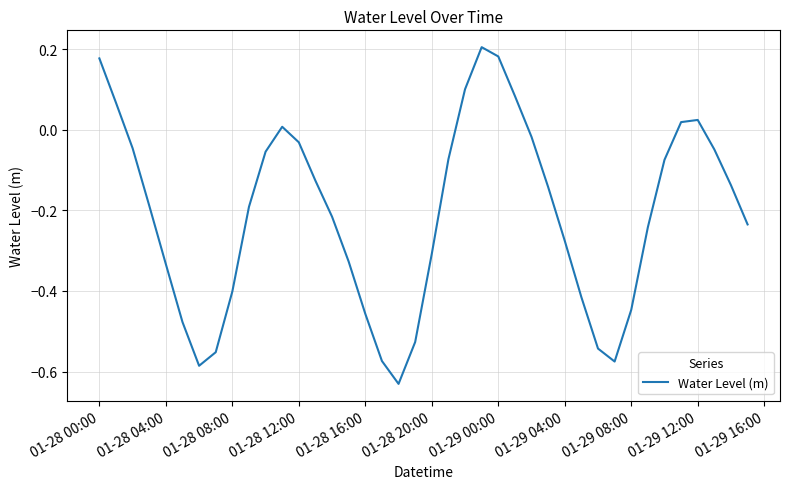

The value at 01-28 04:00 is -0.1. True or false?

False